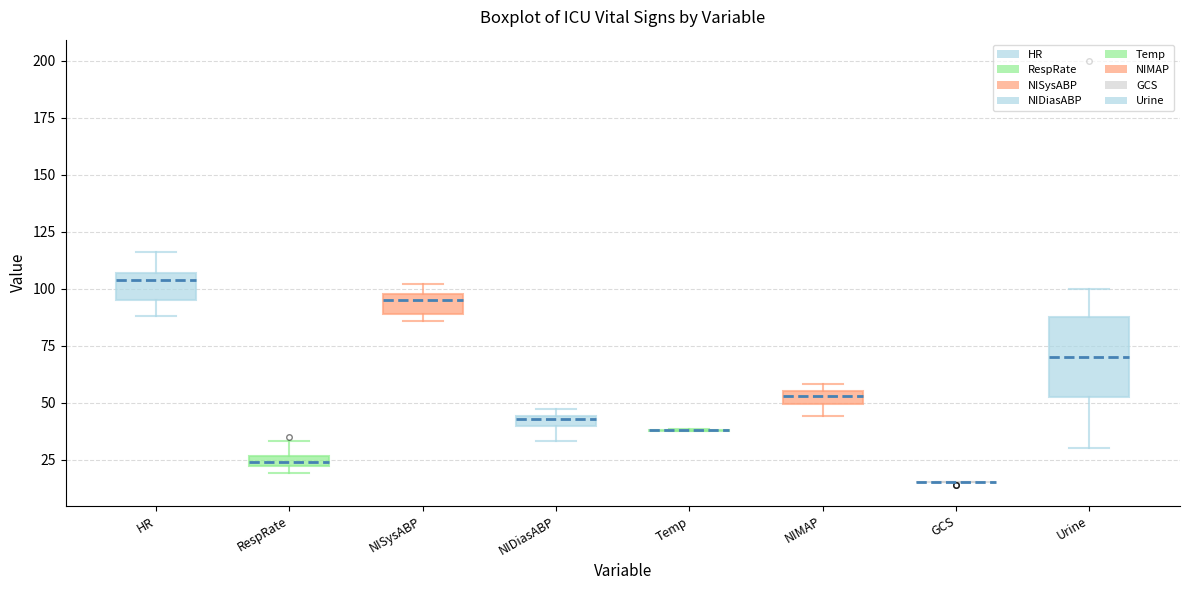

Where does the lower whisker of the box for Urine end on the y-axis? The values are not printed on the chart, so give them approximately, as read against the axis.

30